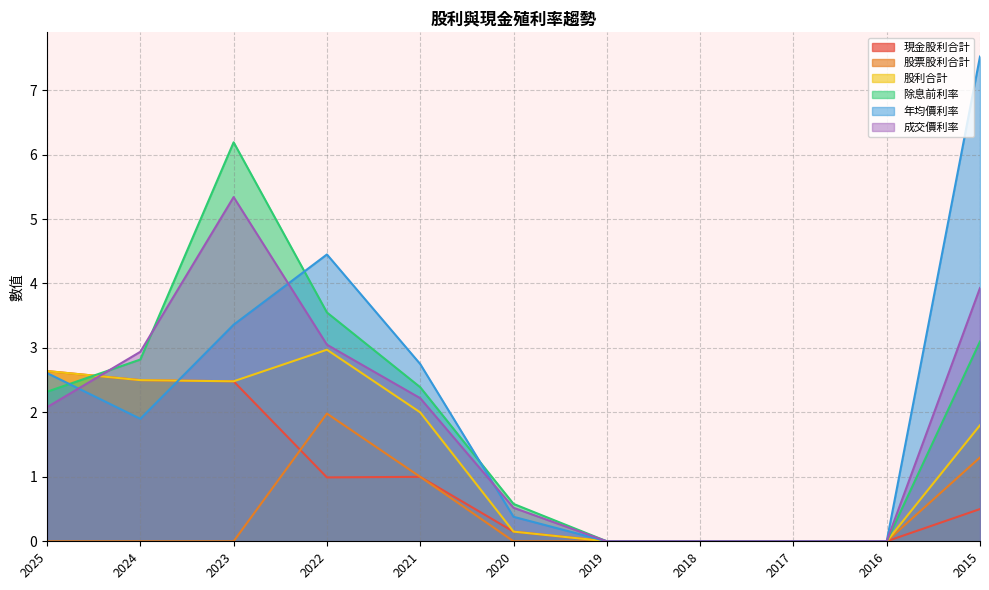

True or false: 成交價利率 has a value of 3.3 at 2021.

False